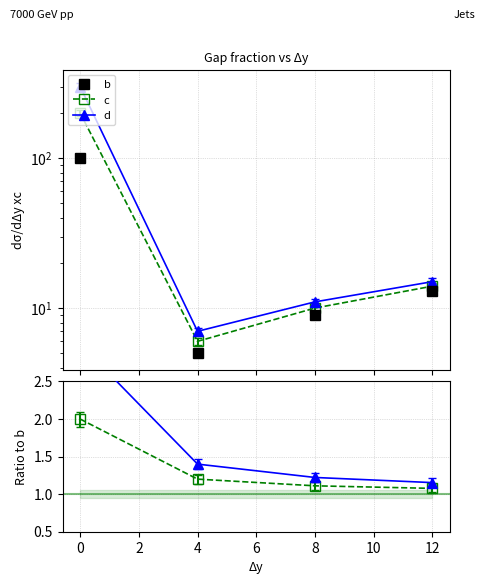

How many distinct data groups are displayed?

3